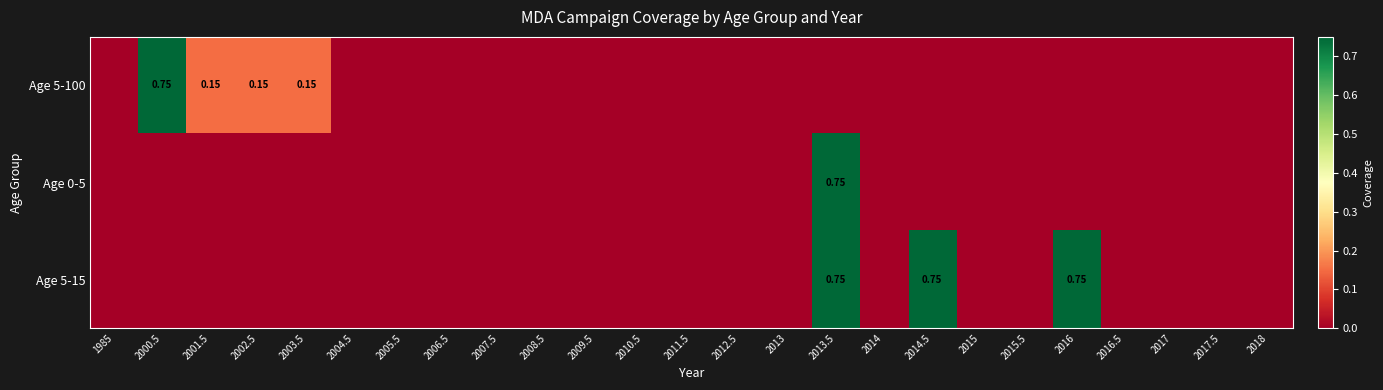

Which series has the largest total across all categories?

Age 5-15